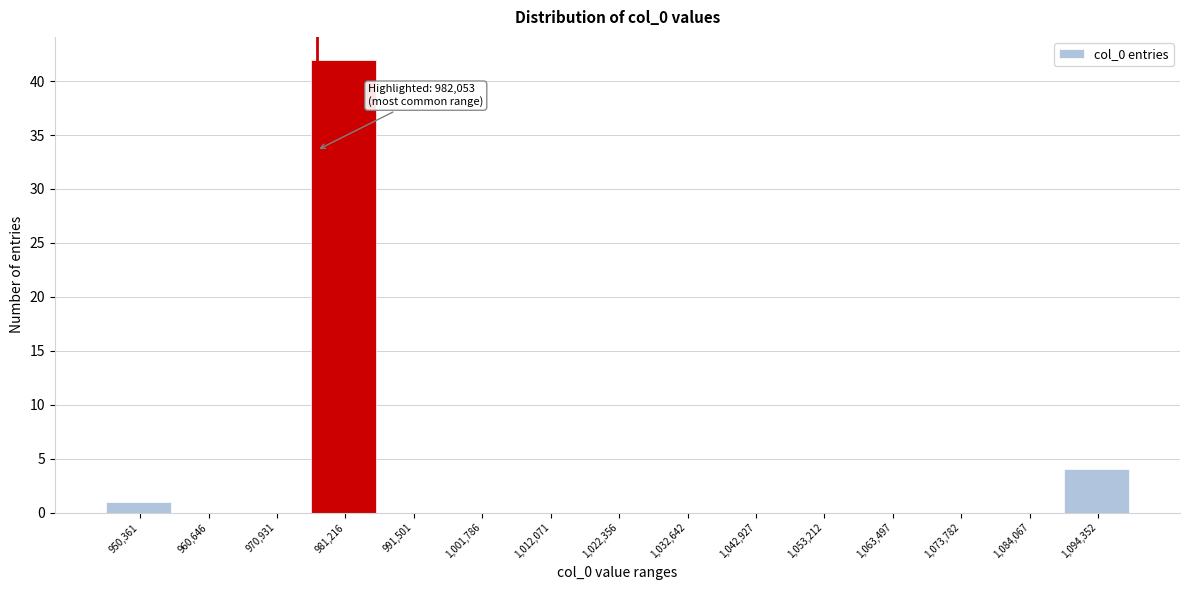

Reading left to right, list all the values displayed in this chart.

950,361=1	960,646=0	970,931=0	981,216=42	991,501=0	1,001,786=0	1,012,071=0	1,022,356=0	1,032,642=0	1,042,927=0	1,053,212=0	1,063,497=0	1,073,782=0	1,084,067=0	1,094,352=4